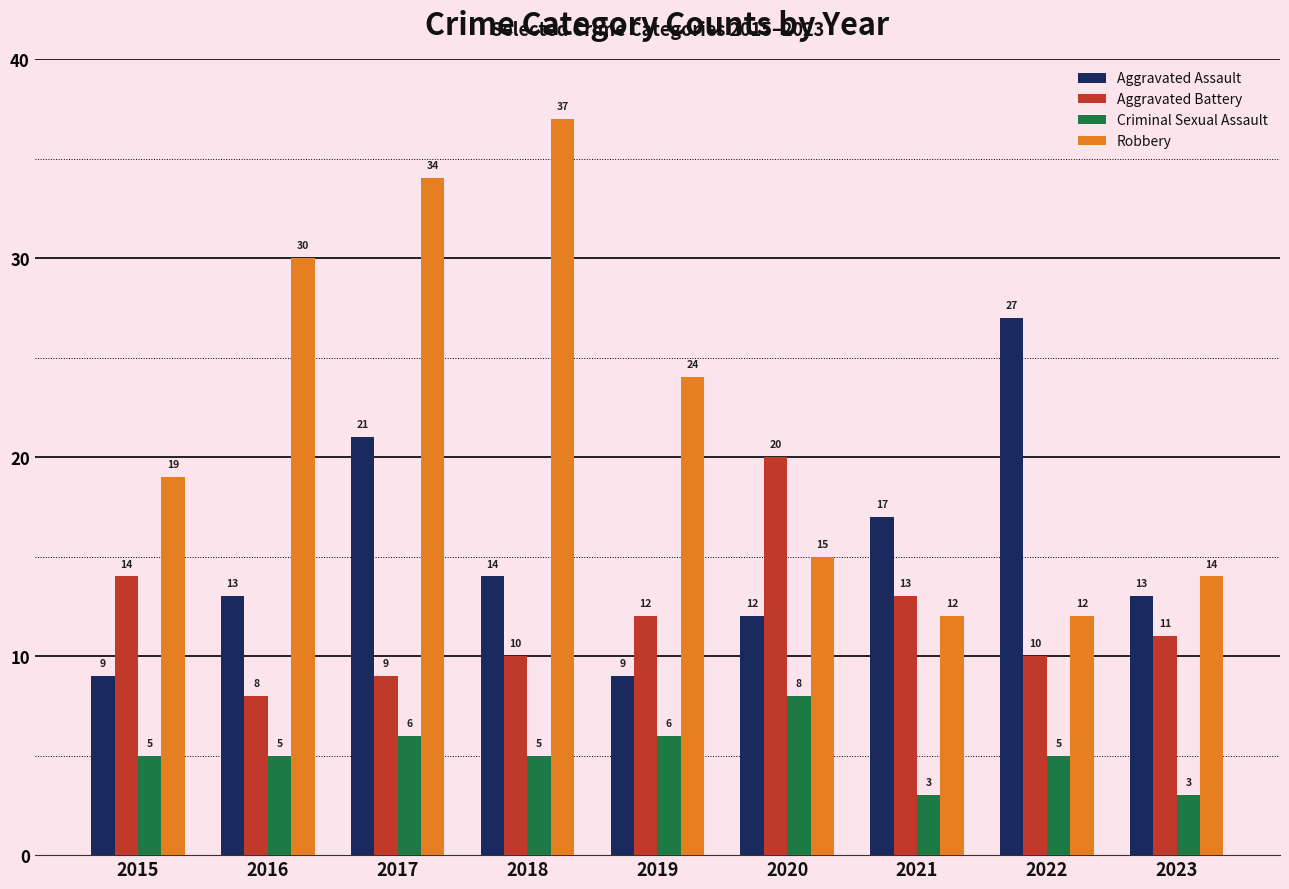

Reading left to right, extract all data points from this chart.

Aggravated Assault: 9	13	21	14	9	12	17	27	13
Aggravated Battery: 14	8	9	10	12	20	13	10	11
Criminal Sexual Assault: 5	5	6	5	6	8	3	5	3
Robbery: 19	30	34	37	24	15	12	12	14